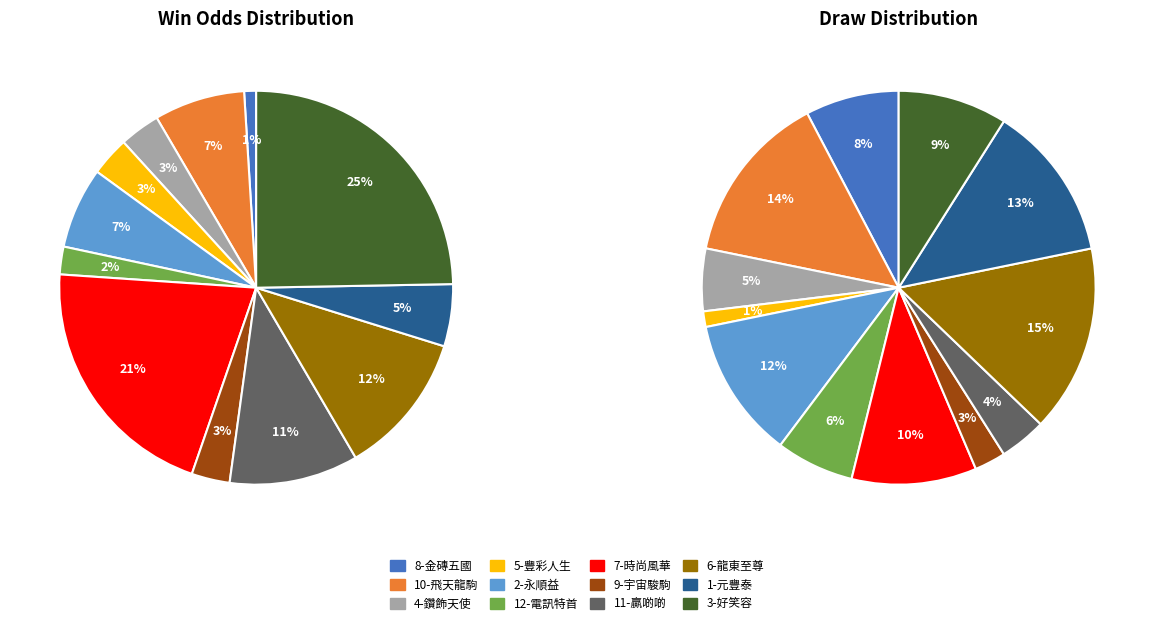

Does any single category account for the majority?

No